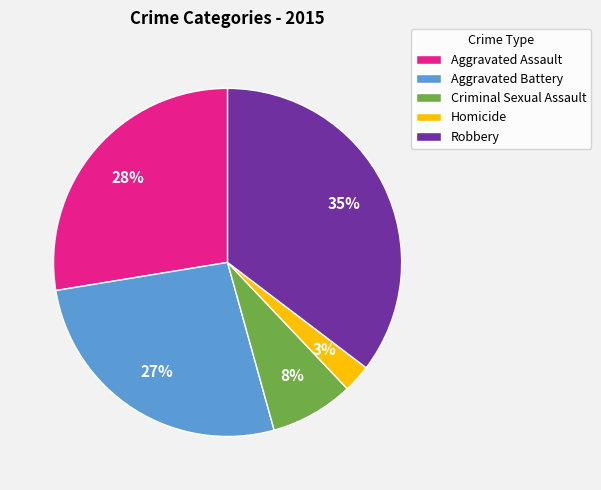

Which slice is the largest?

Robbery